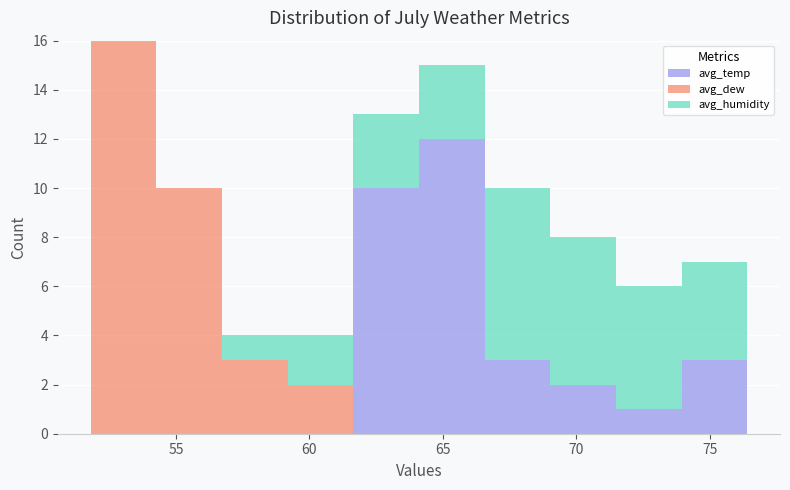

Which range on the x-axis has the tallest stacked bar (by total height)?

52.0 to 54.5